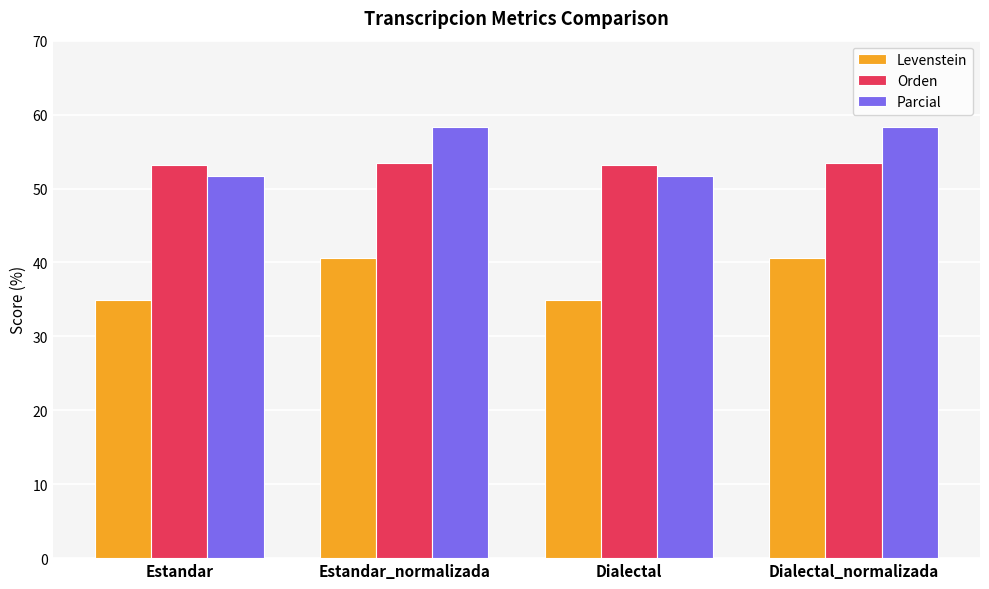

What is the difference between the second highest and second lowest values in the Orden series?

0.2